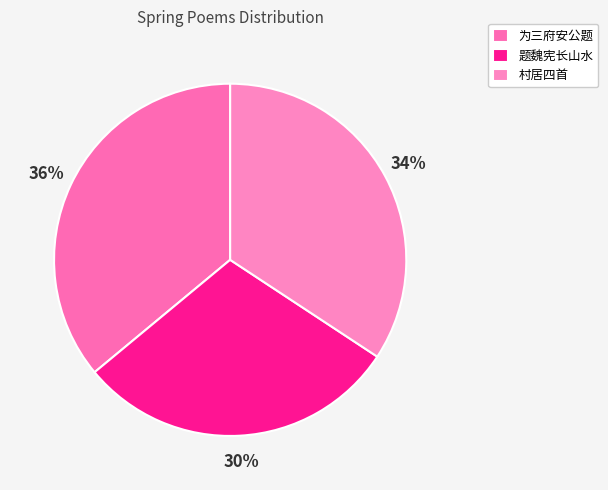

Is there any slice that represents more than half of the pie?

No